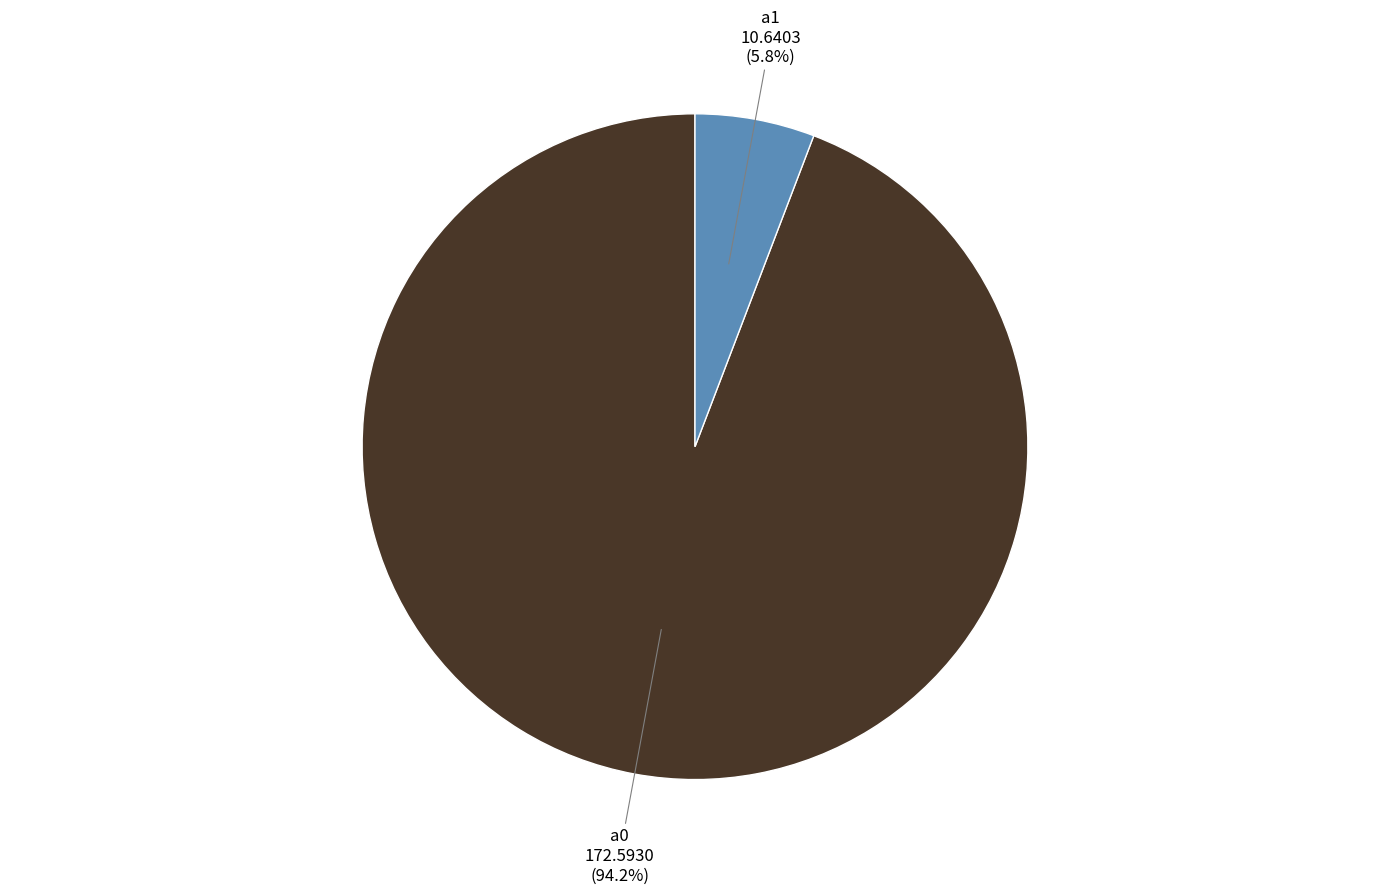

Does any single category account for the majority?

Yes